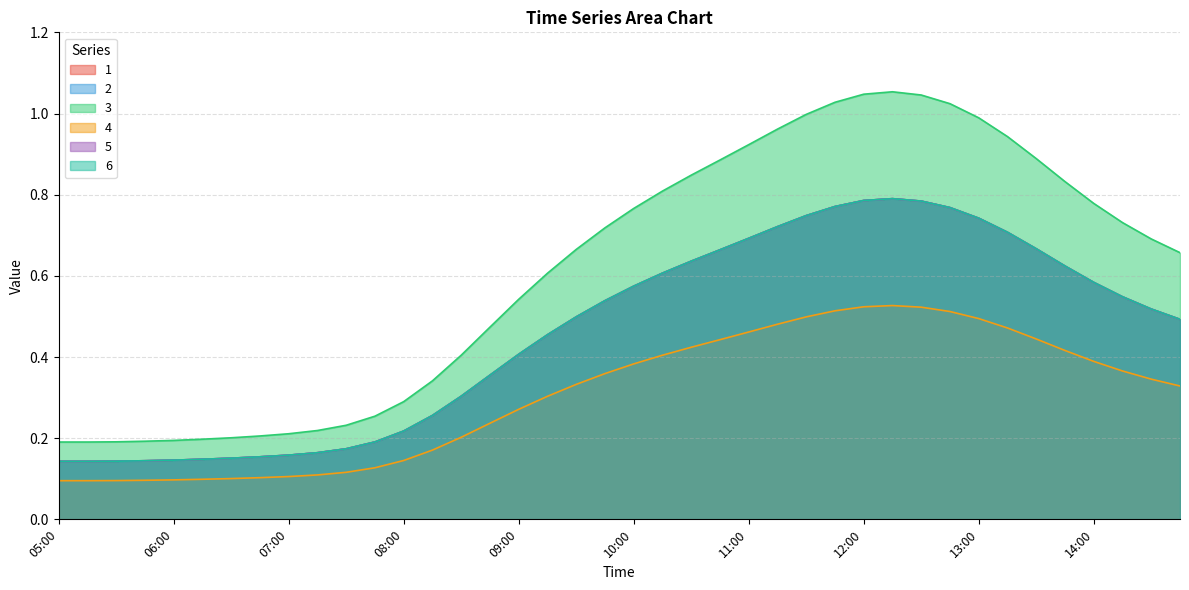

What is the value of the 1 point at the 13th from the left?

0.2